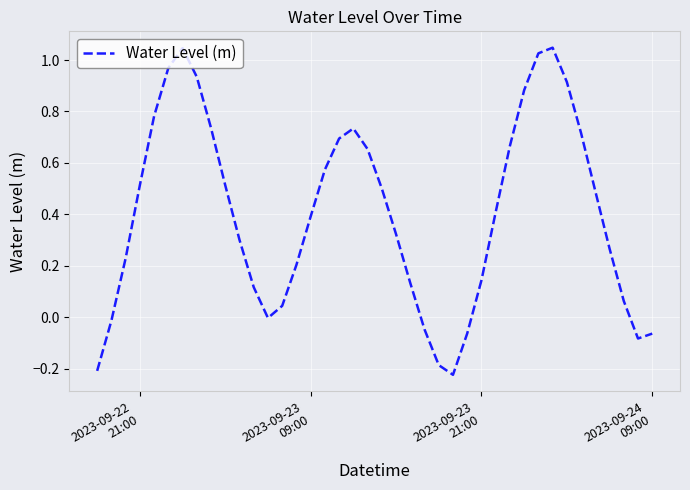

What is the difference between the maximum and minimum values?

1.3